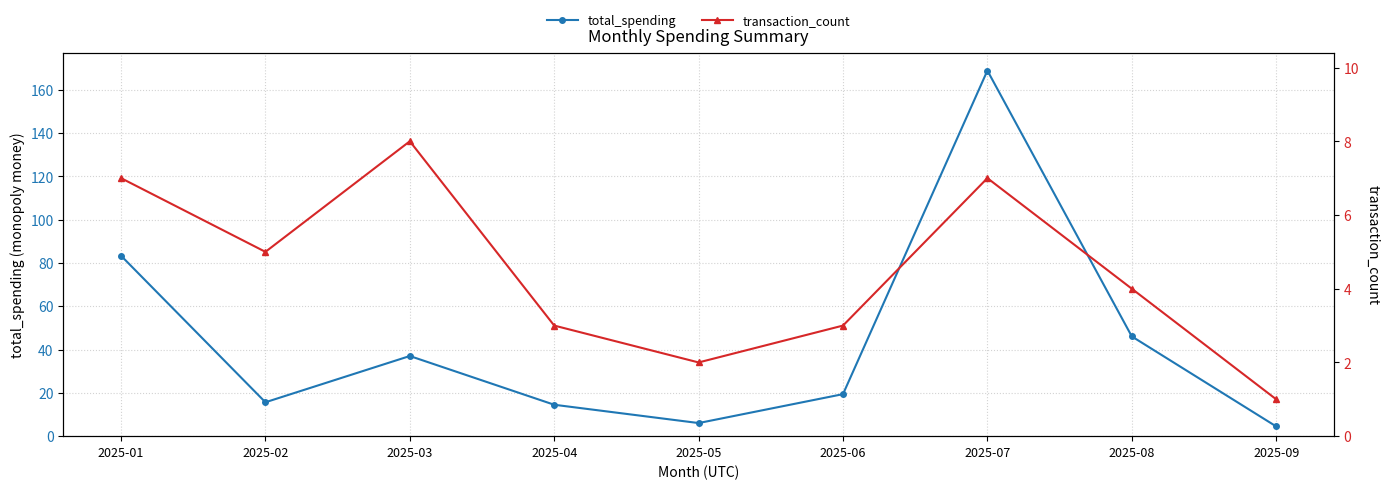

Rank the series by their average value, from lowest to highest.

transaction_count, total_spending